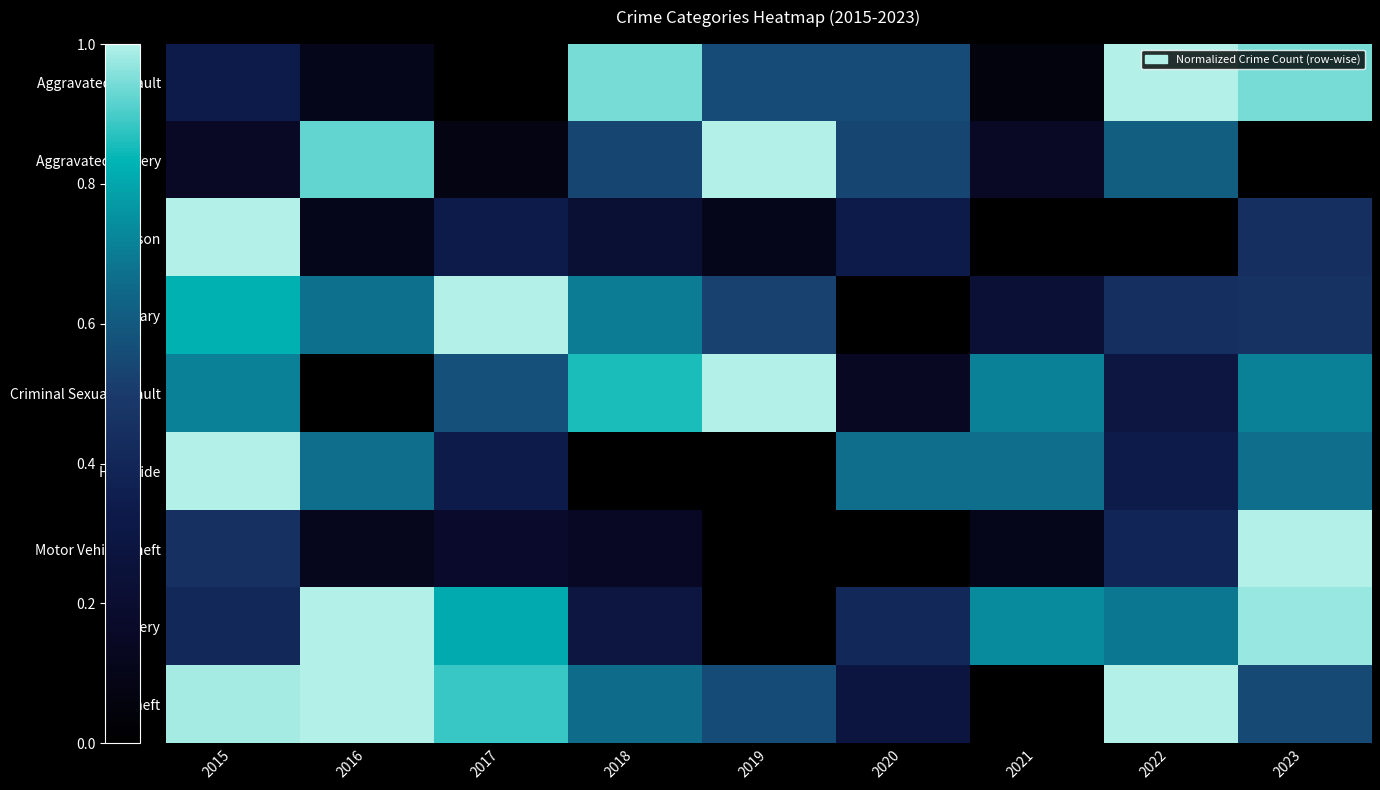

Which series has the largest total across all categories?

Theft